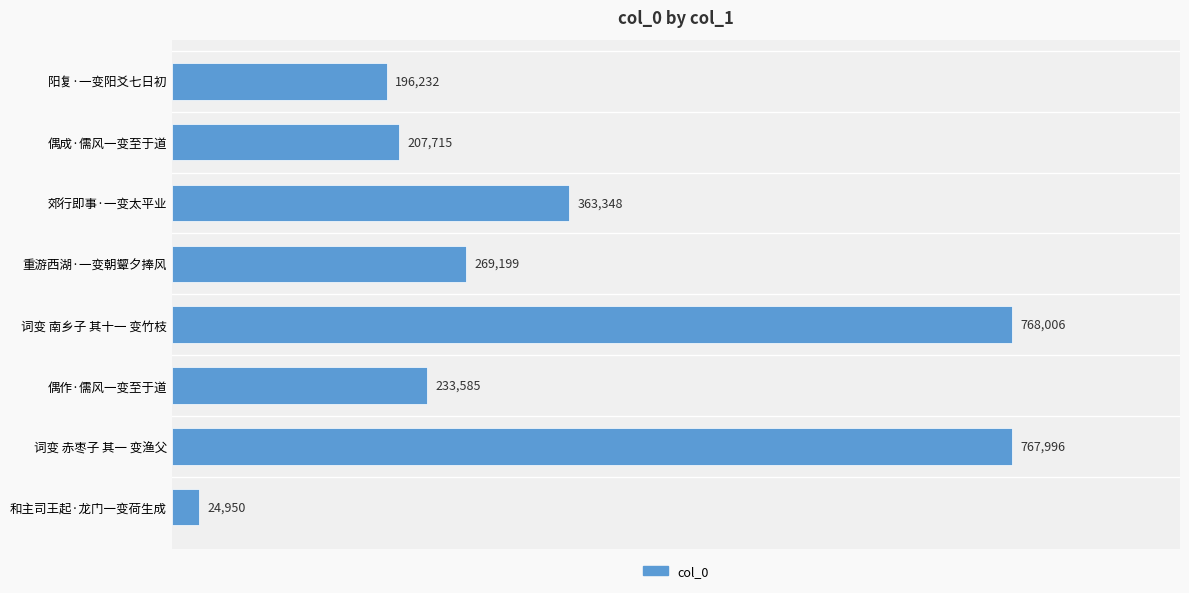

What is the value of the 3rd bar from the top?

363348